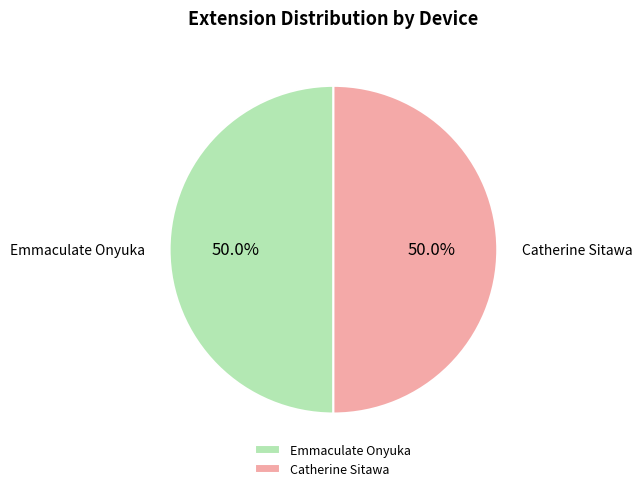

What is the ratio of the value at Catherine Sitawa to the value at Emmaculate Onyuka?

1.0